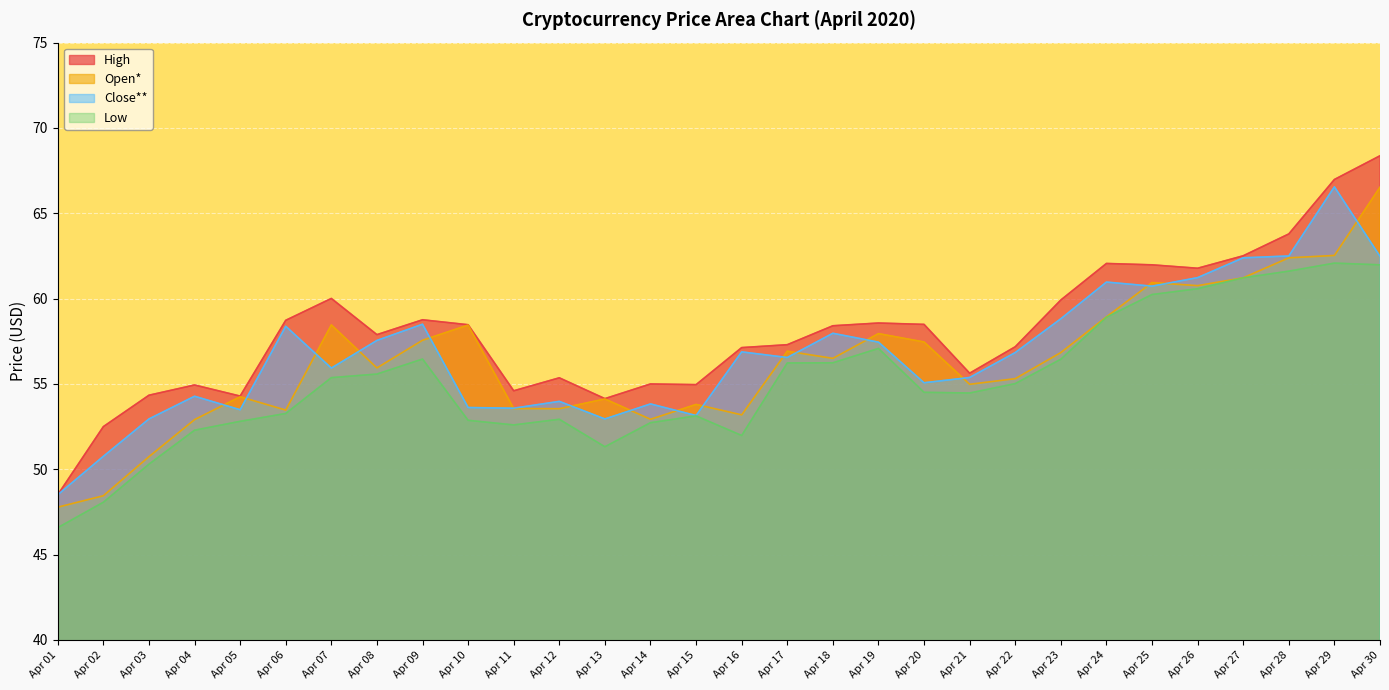

Which series has the widest spread of values?

High